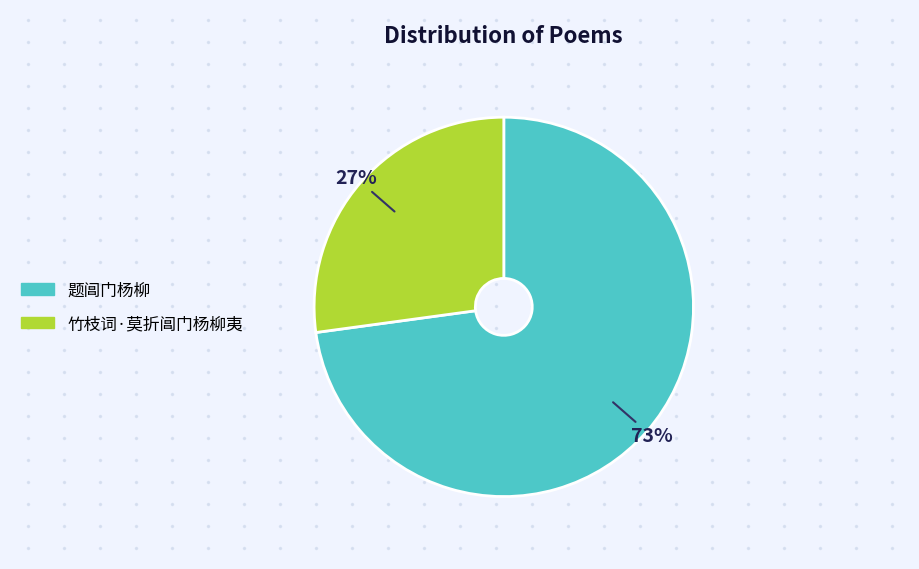

What percentage is the 题阊门杨柳 slice, to the nearest percent?

73%